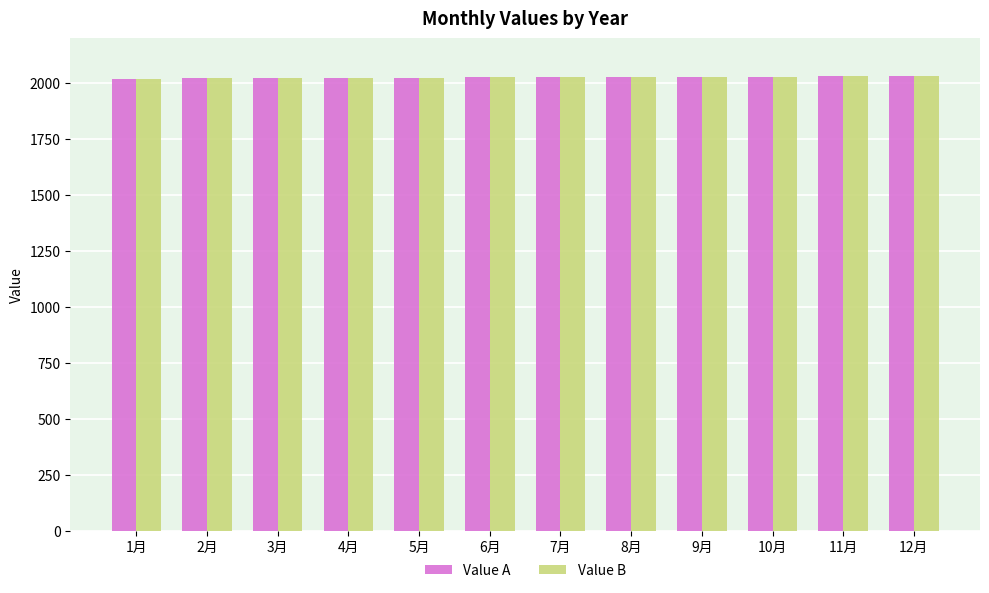

Count the number of categories in the chart.

12